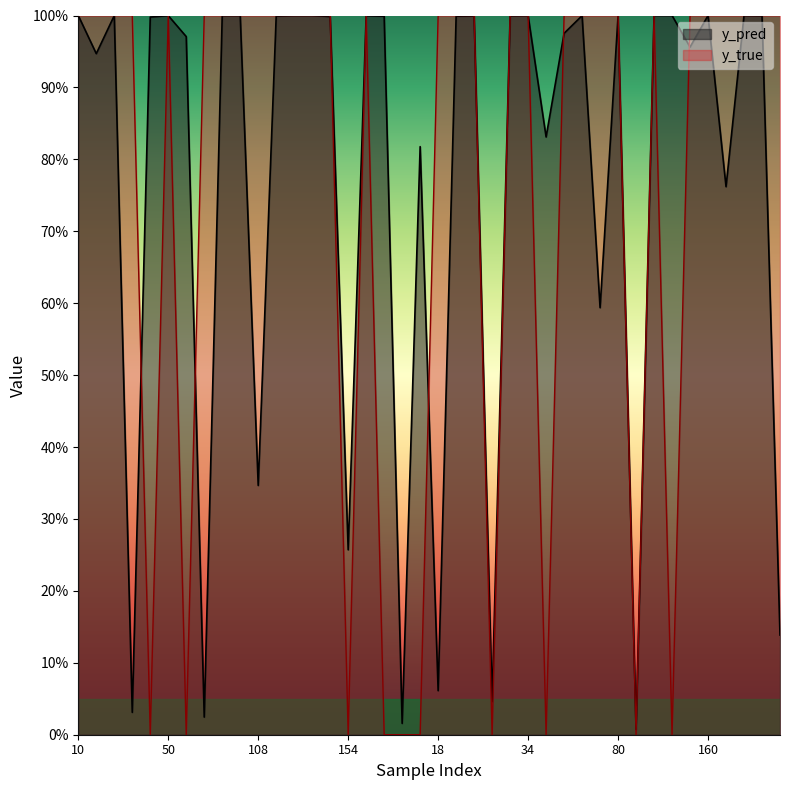

Does the chart display data point markers on the line(s)?

No